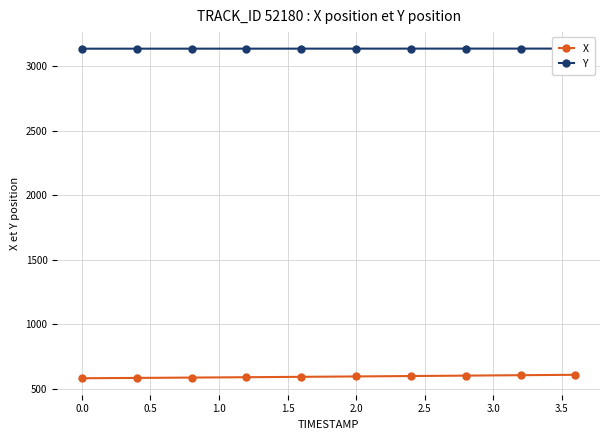

What is the lowest value of the X series?

581.4